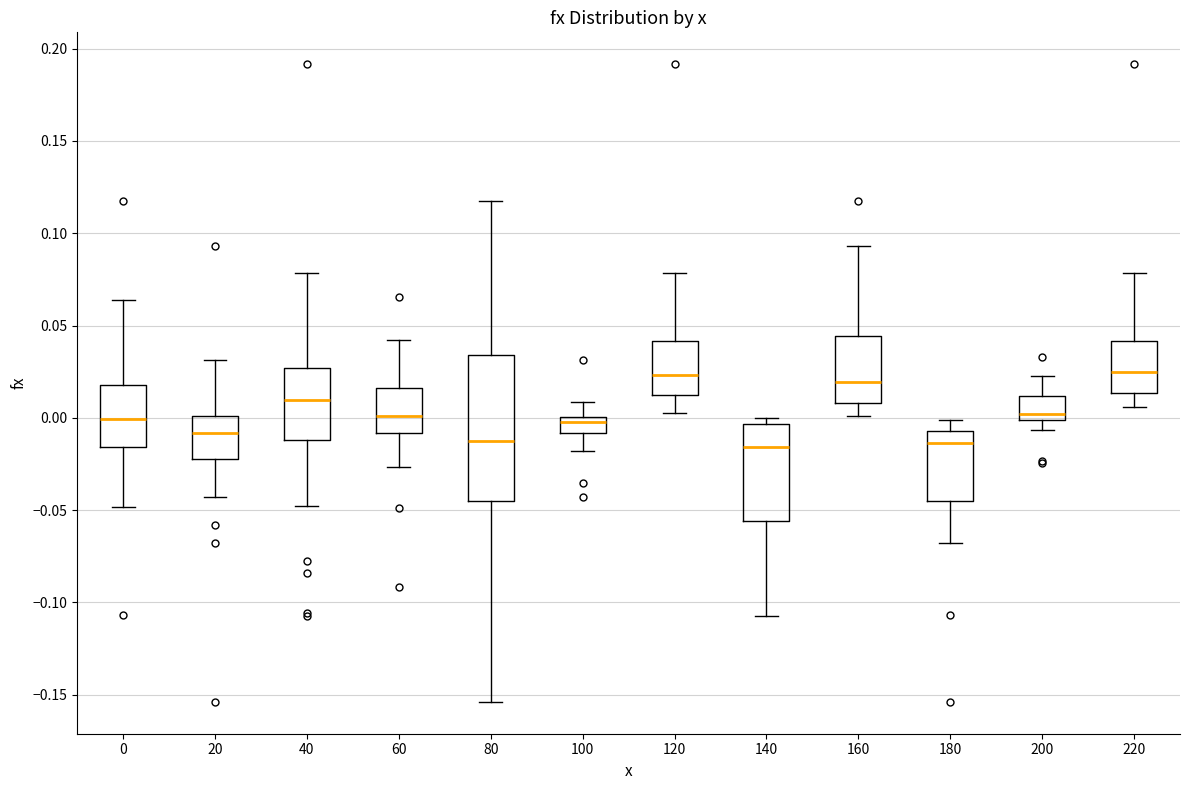

Where does the median line of the box at x = 140 sit on the y-axis? The values are not printed on the chart, so give them approximately, as read against the axis.

-0.015